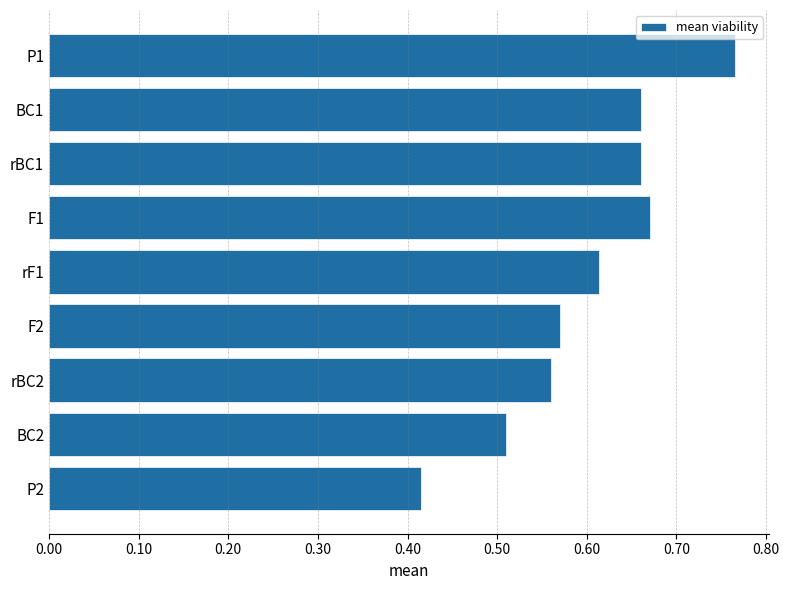

The value at rF1 is 0.2. True or false?

False